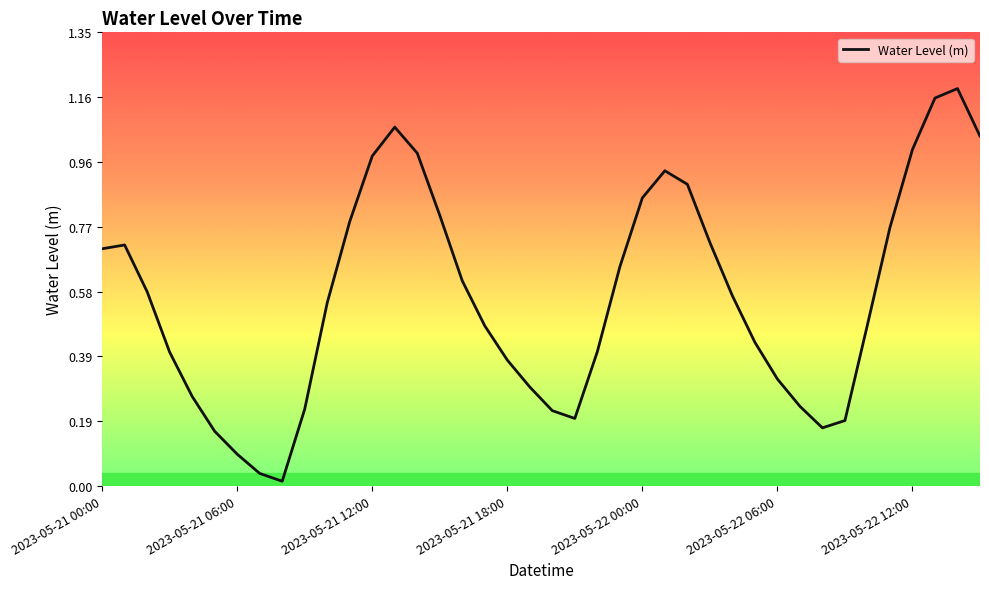

How many lines are shown in the chart?

1